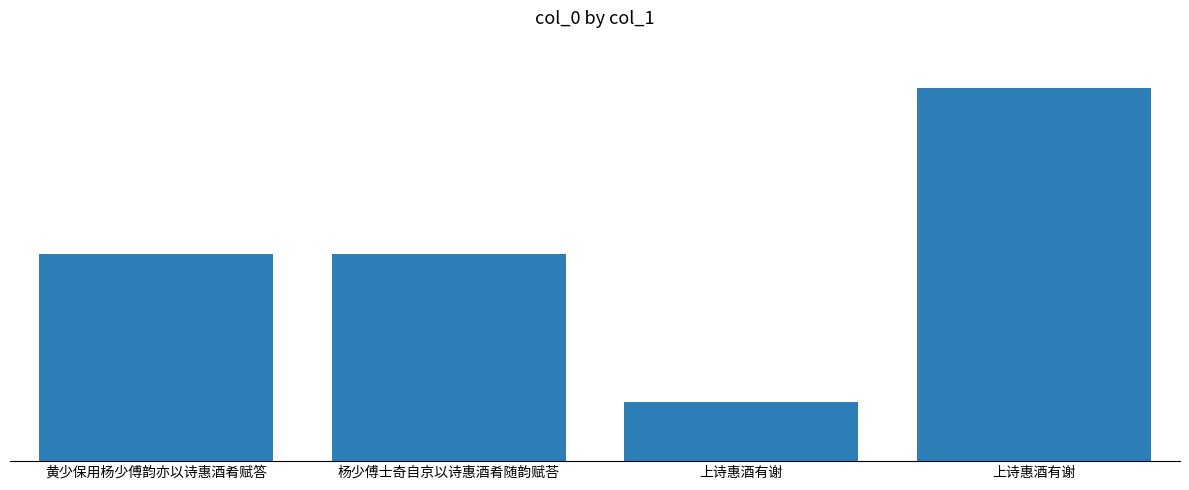

Are the bars grouped side by side (vs. stacked)?

No